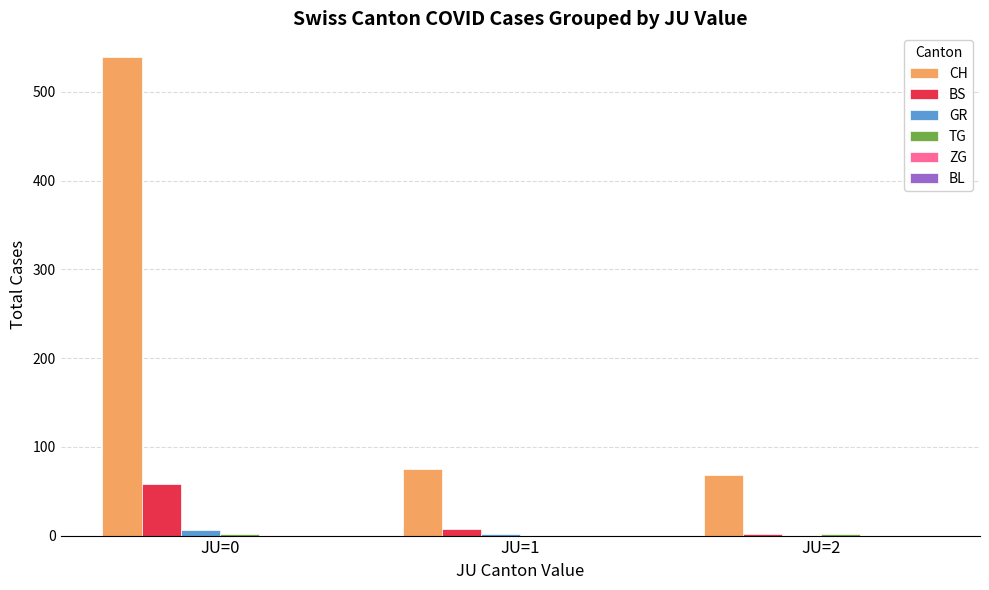

Does the chart contain stacked bars?

No